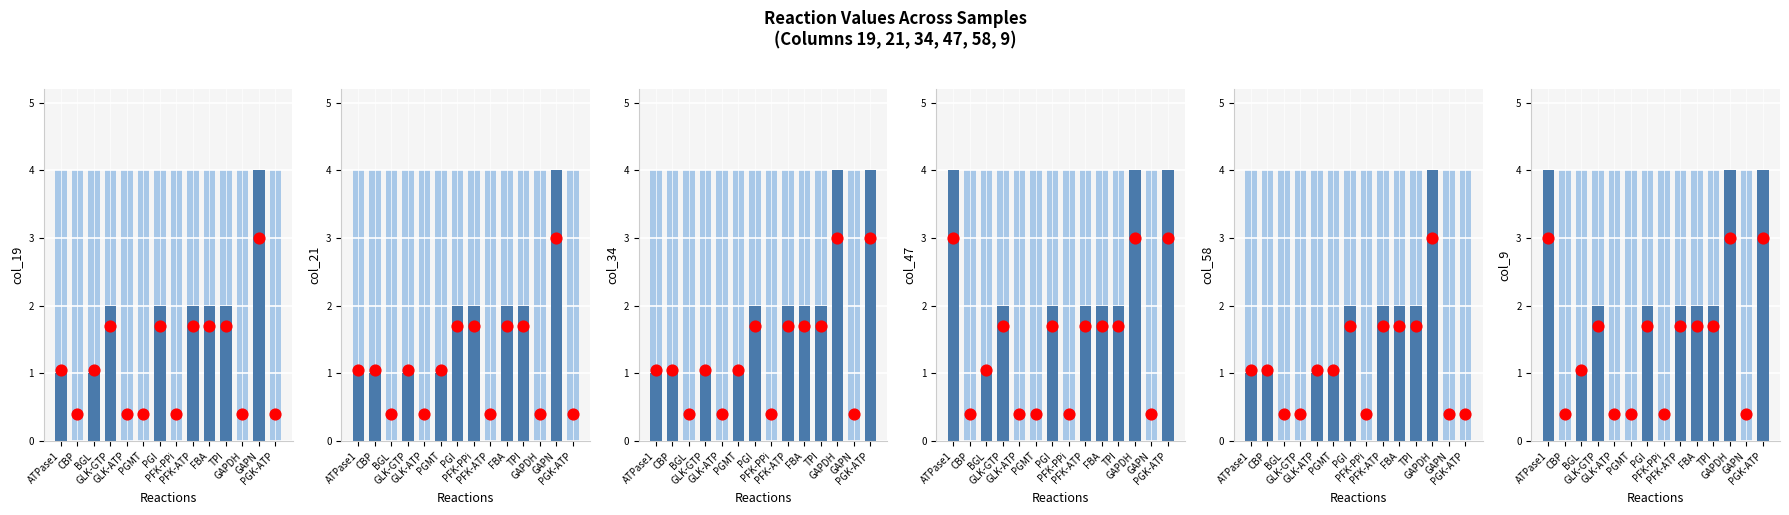

Which series contains the lowest Y value?

col_19